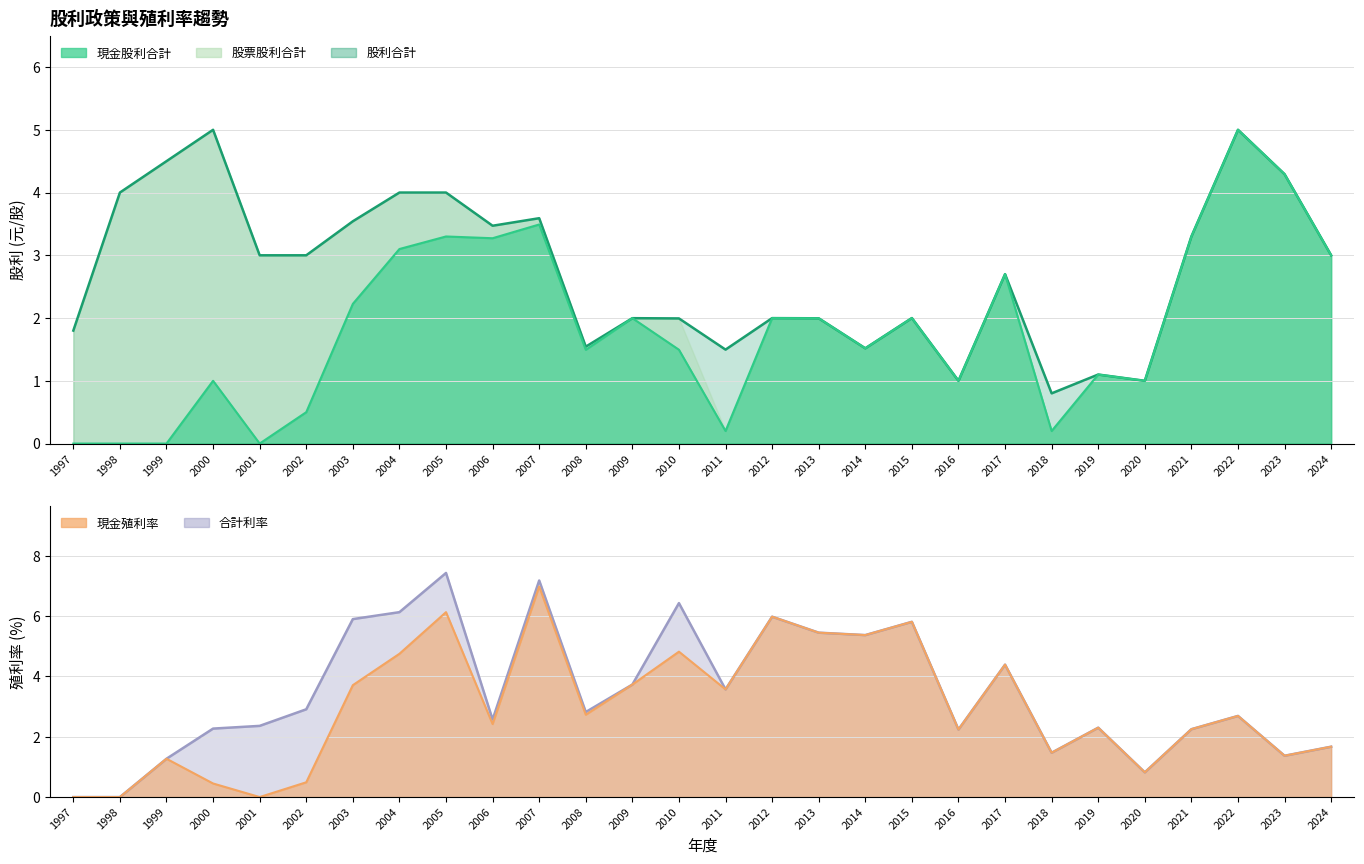

What is the difference between the maximum and second lowest values in the 現金股利合計 series?

5.0